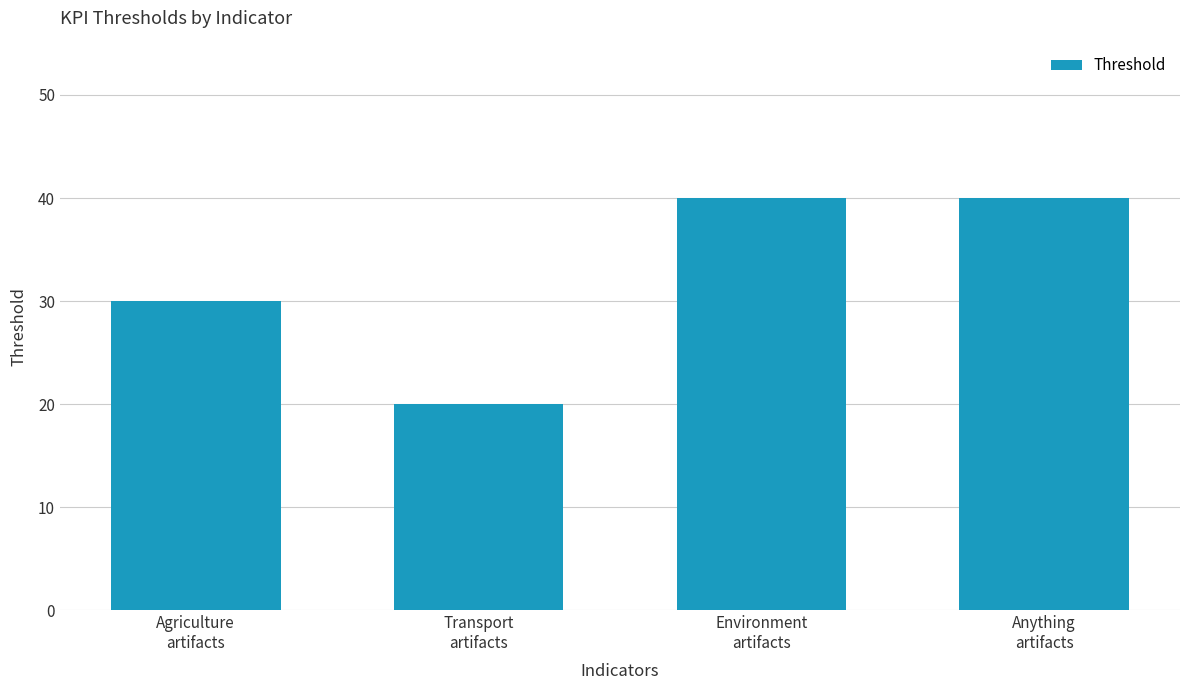

Reading left to right, list all the values displayed in this chart.

Agriculture
artifacts=30	Transport
artifacts=20	Environment
artifacts=40	Anything
artifacts=40